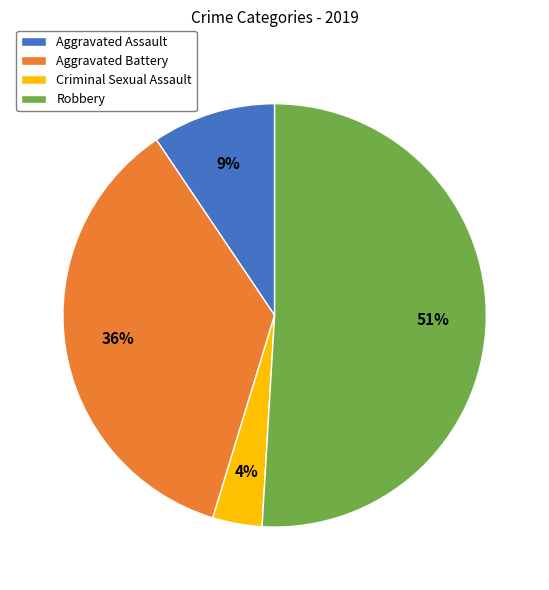

What is the largest slice in the pie chart?

Robbery